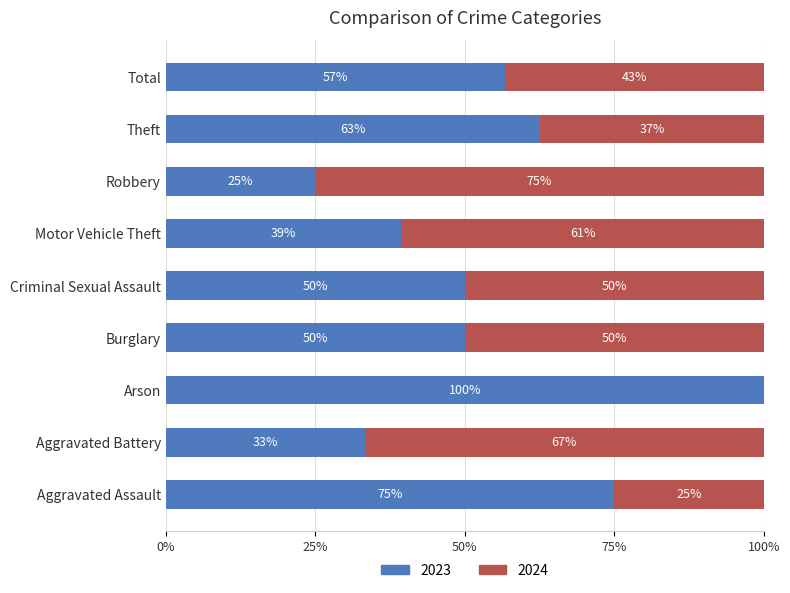

How many series are shown in this chart?

2